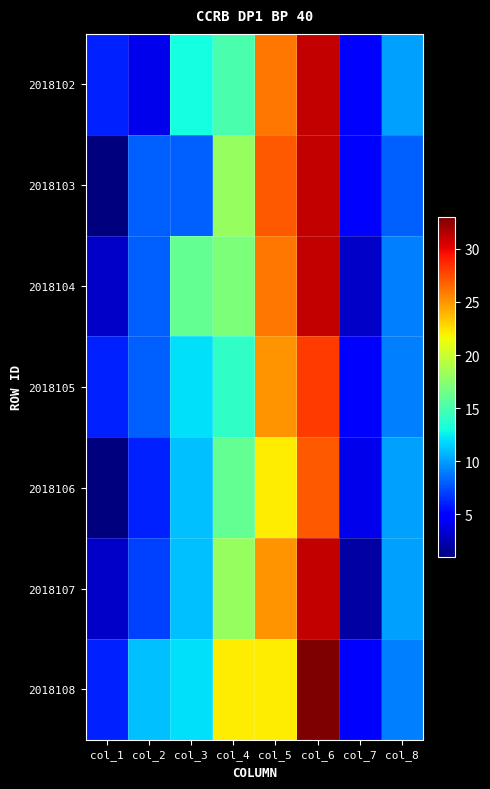

Count the number of data series in this chart.

7